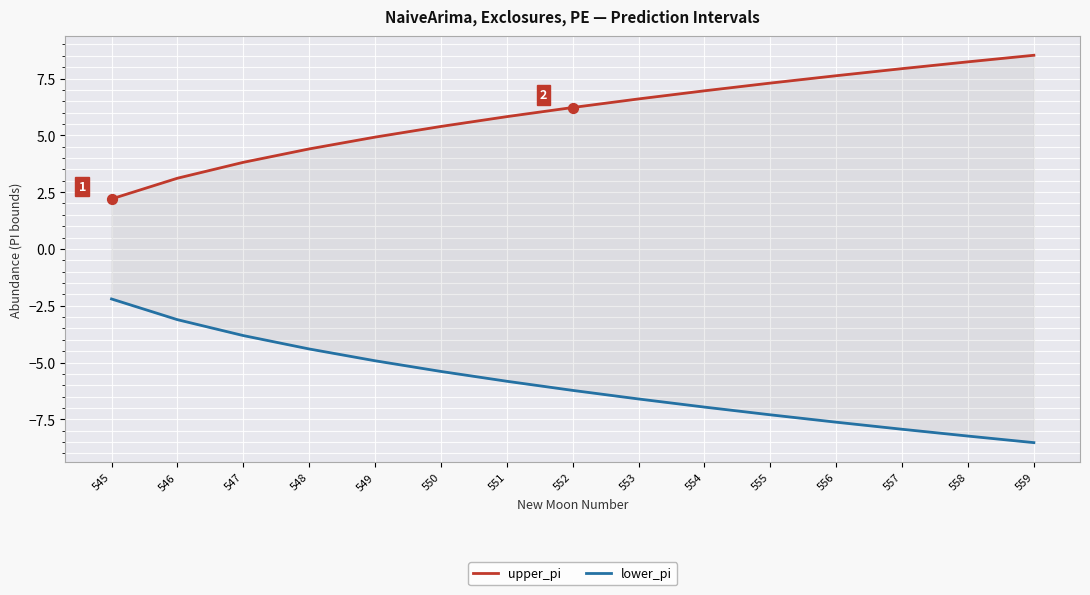

At which category is the sum across all series the highest?

545